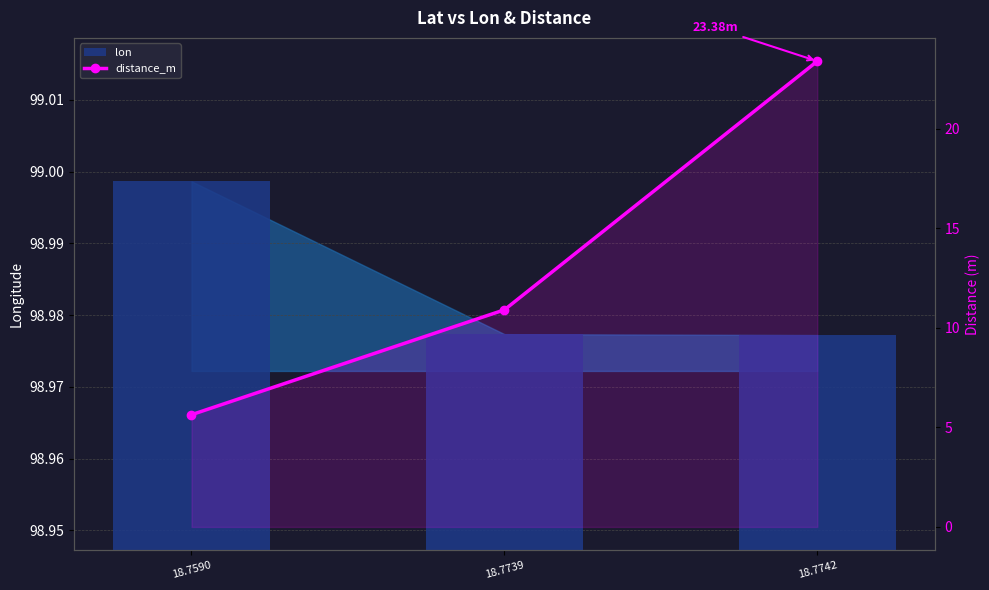

What is the total value across all series at 18.7742?

122.4